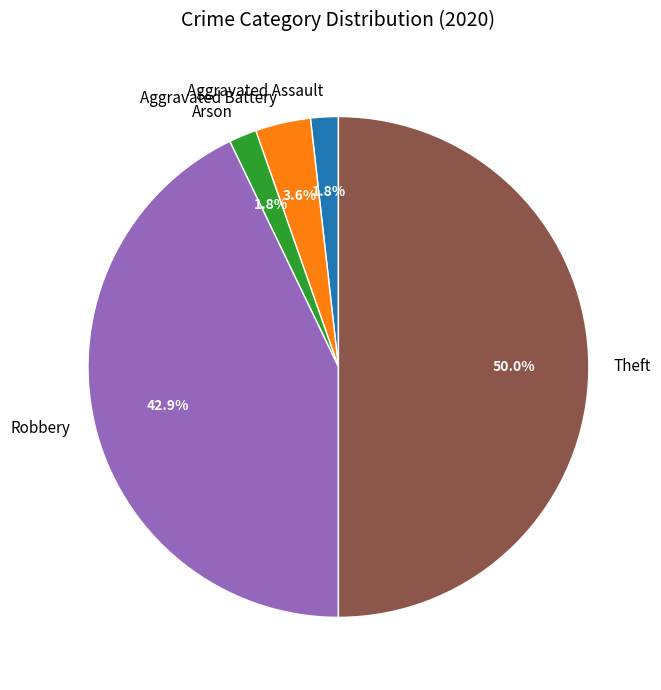

Which has a higher value, Aggravated Battery or Arson?

Aggravated Battery